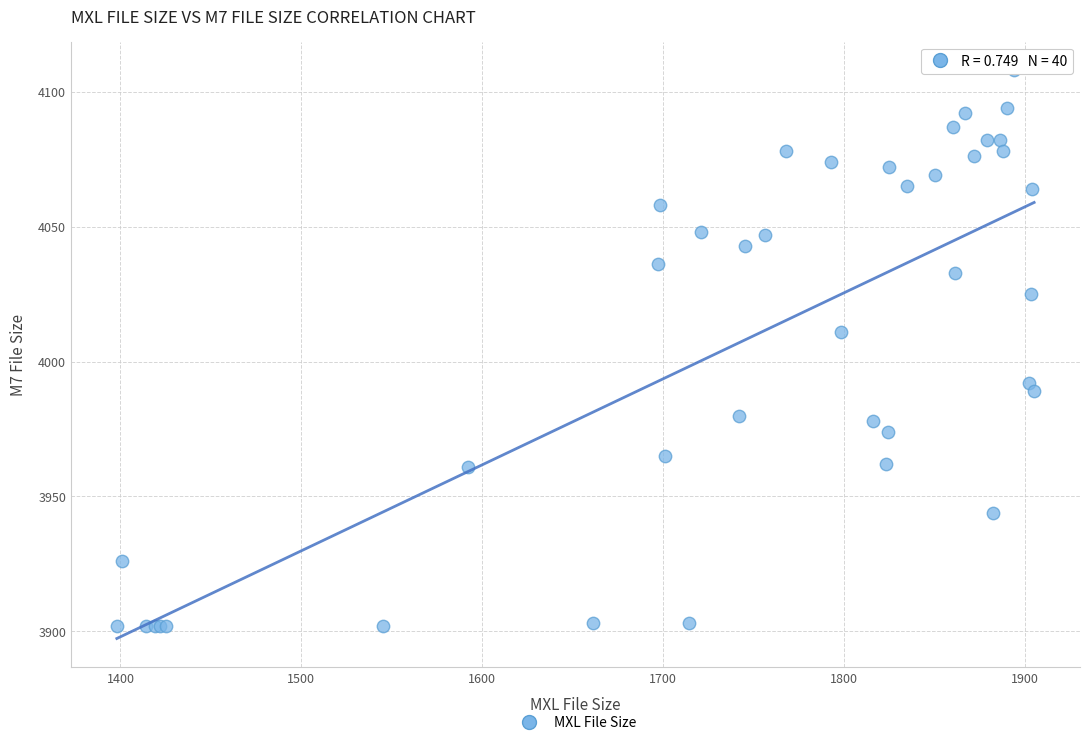

What Y value in the scatter plot is closest to 4005?

4011